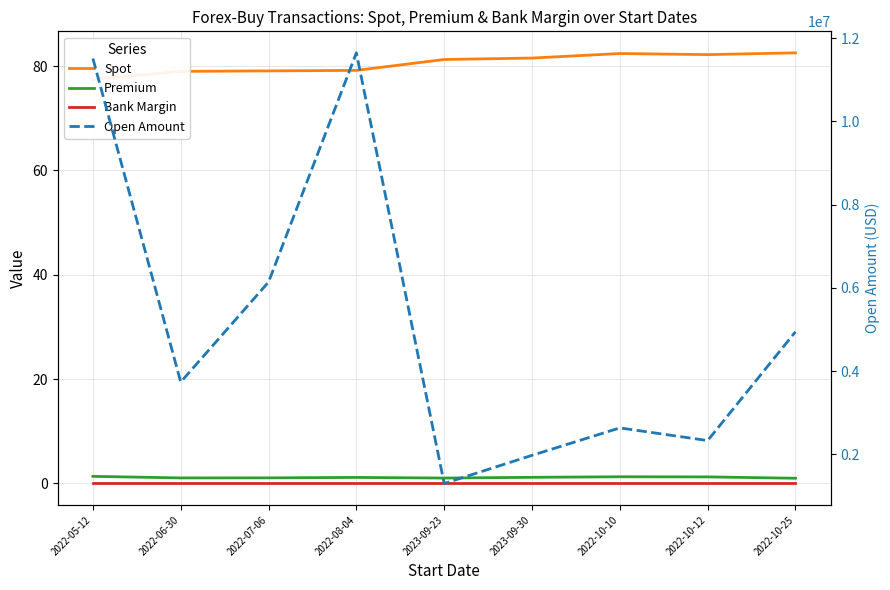

How many categories are shown in the chart?

9